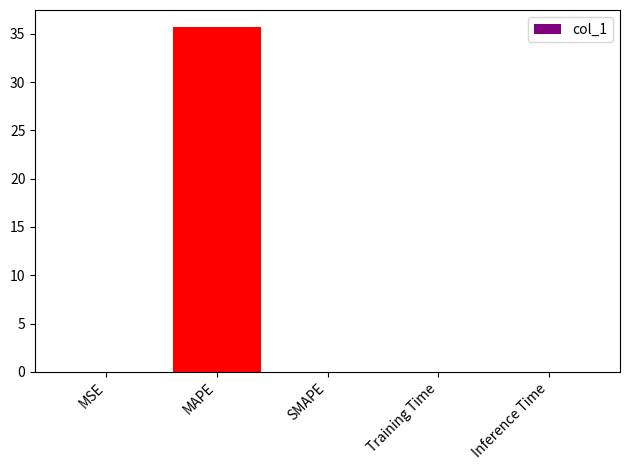

Which has a higher value, MAPE or Inference Time?

MAPE